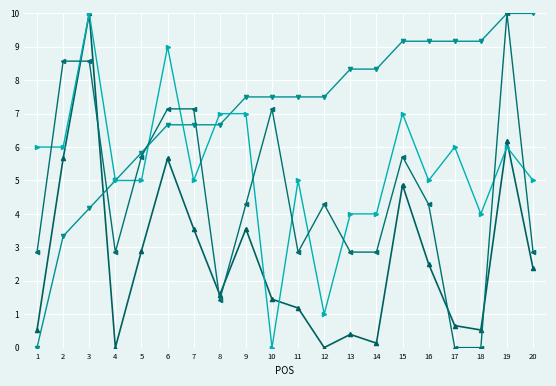

What is the total value across all series at 10?

16.1